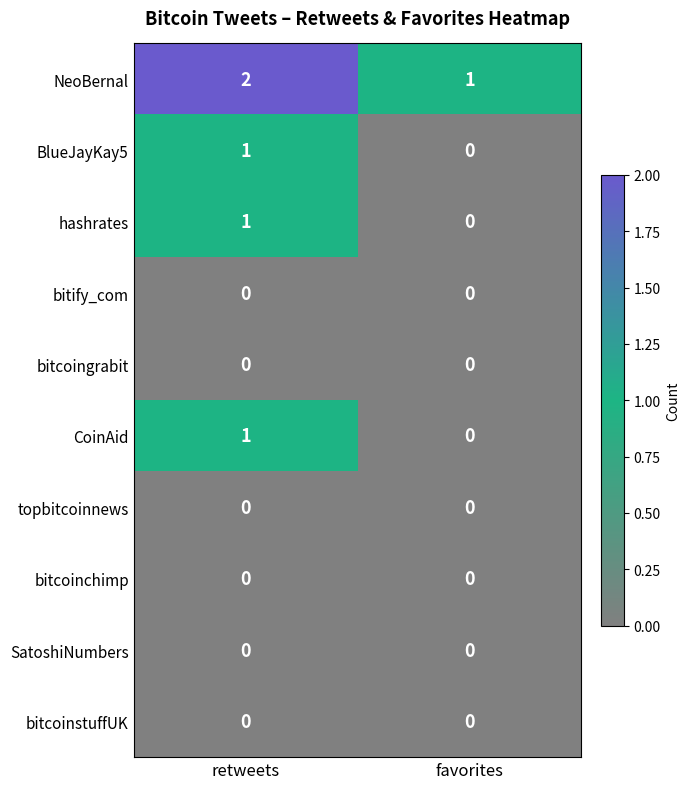

Where is hashrates nearest to the value 0?

favorites